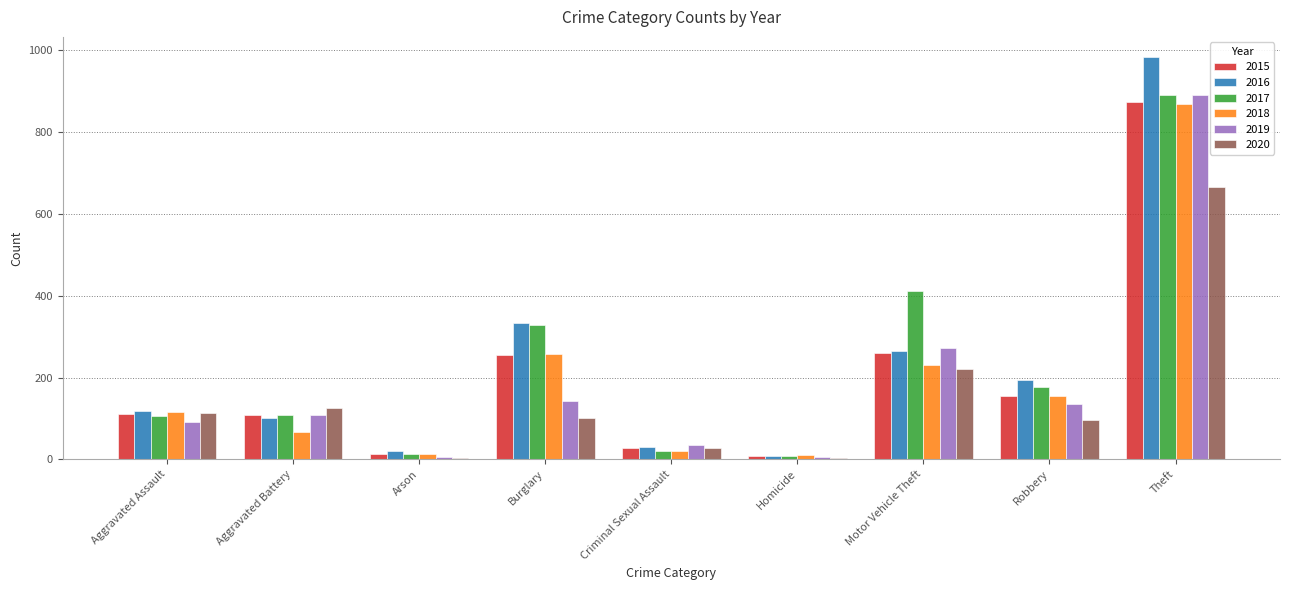

Where is 2017 nearest to the value 450?

Motor Vehicle Theft